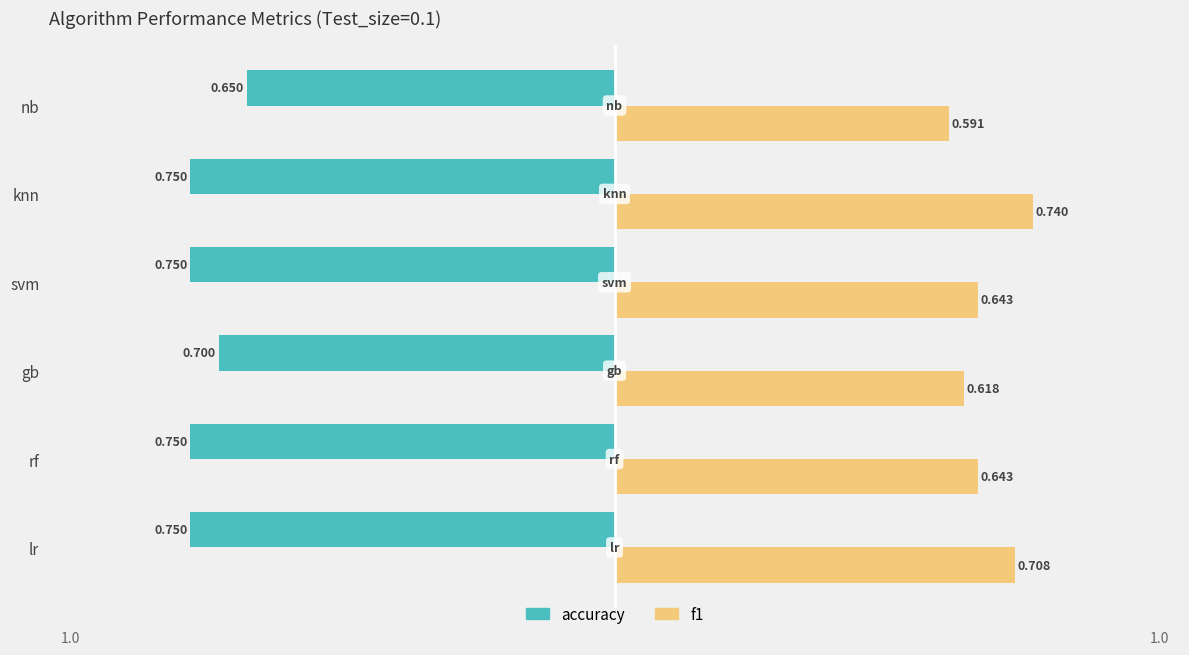

Where is accuracy nearest to the value 0?

nb